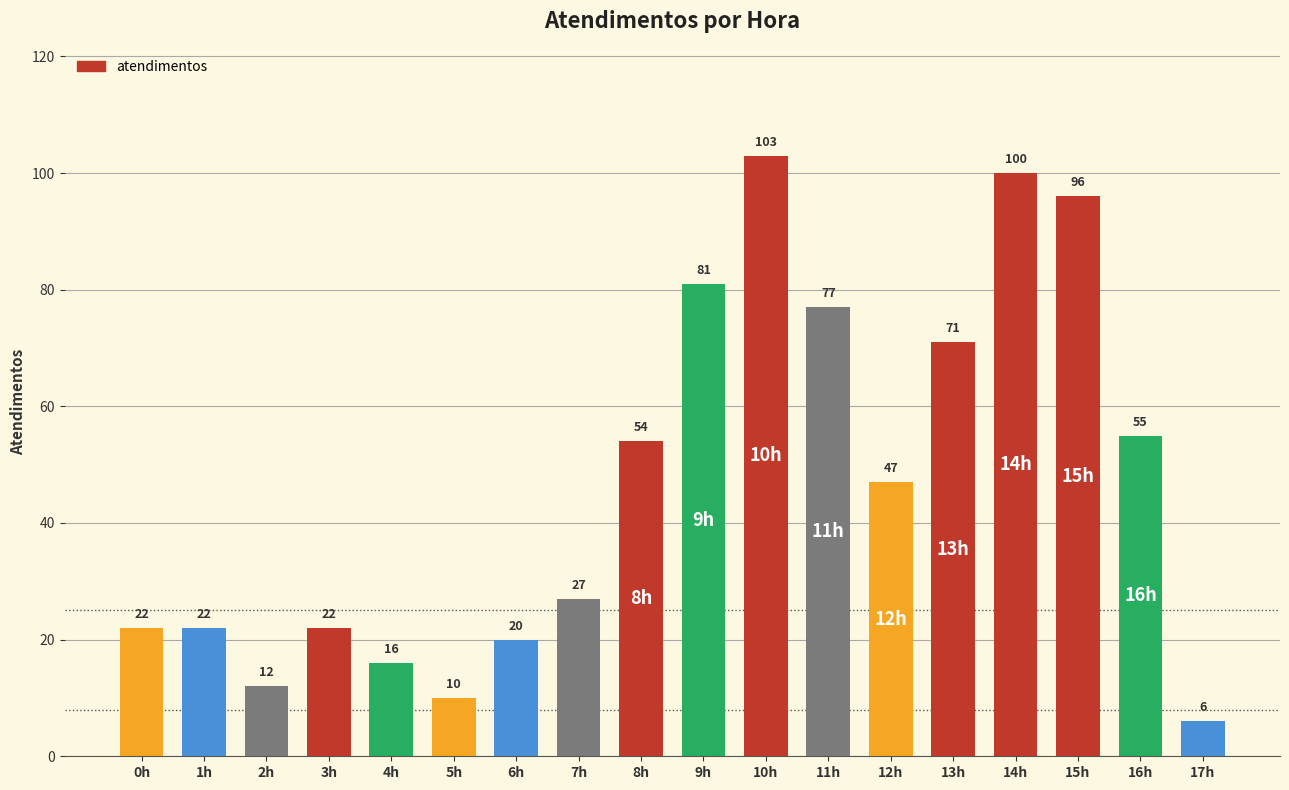

What is the label of the 1st bar from the right?

17h